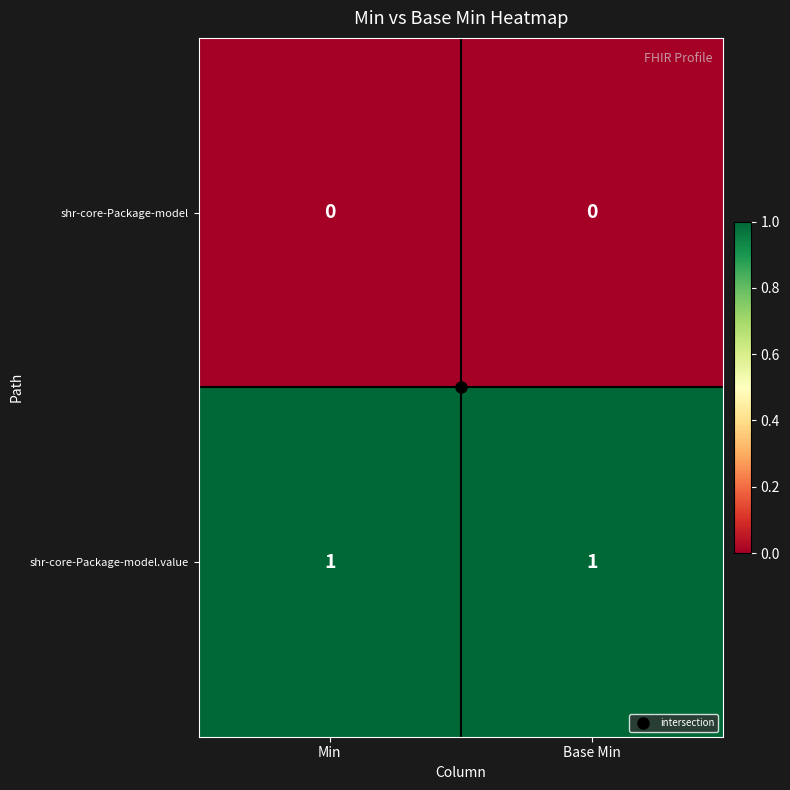

What is the greatest value displayed?

1